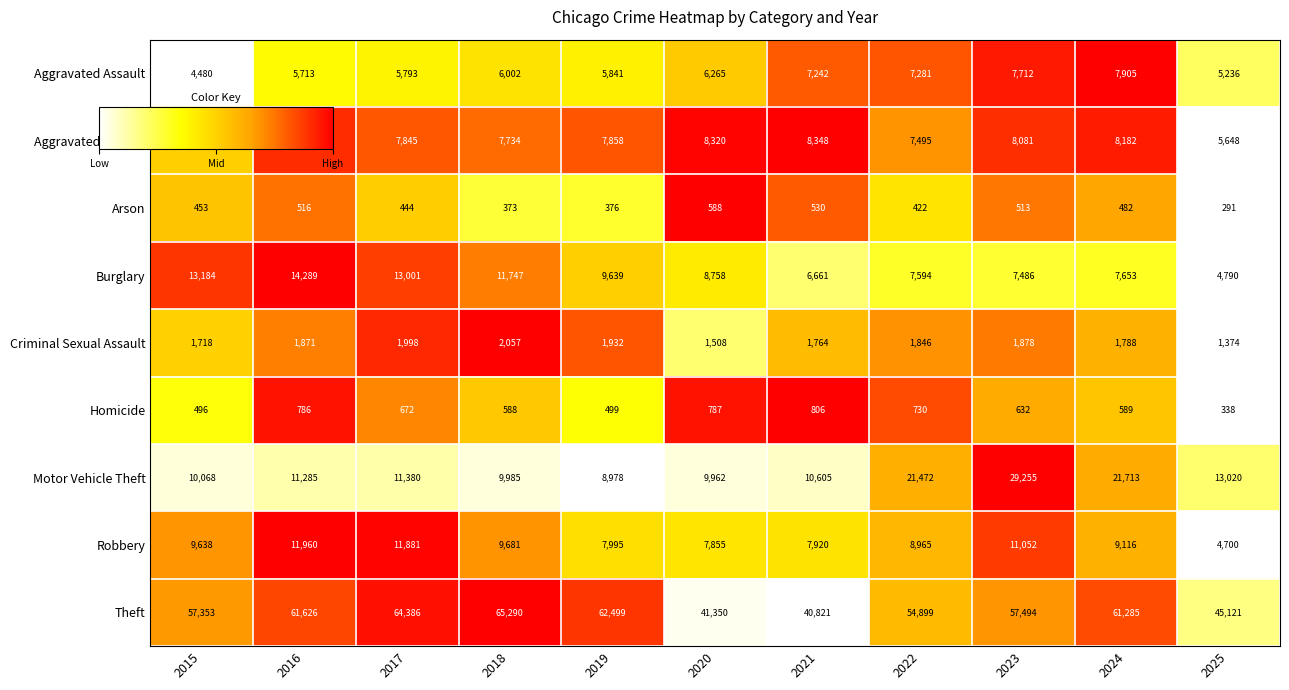

Is it true that Arson equals 376 at 2019?

True